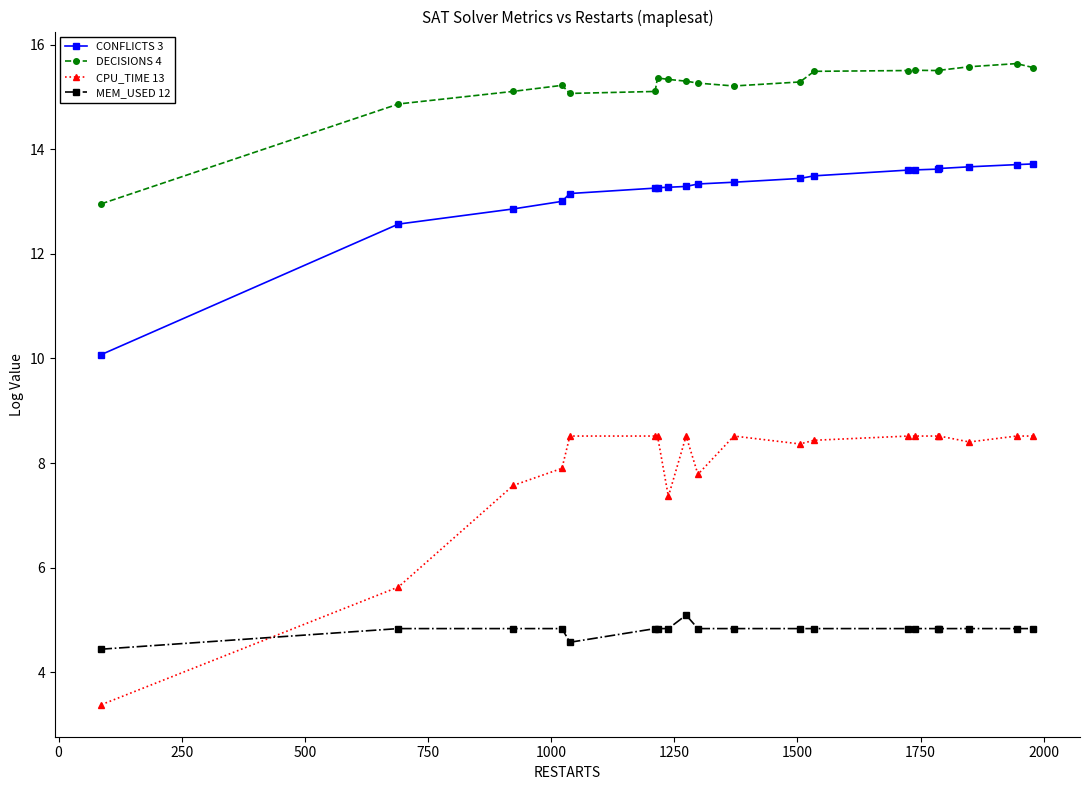

Which series has the largest range (max minus min)?

CPU_TIME 13